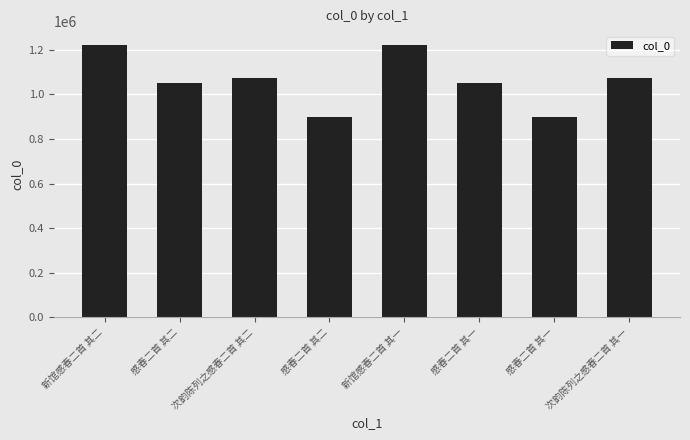

How many bars are there in total?

8